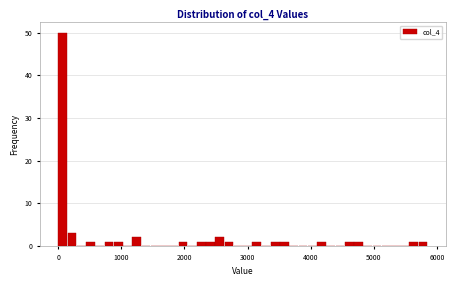

Read against the x-axis, roughly where is the centre of the tallest bar?

100